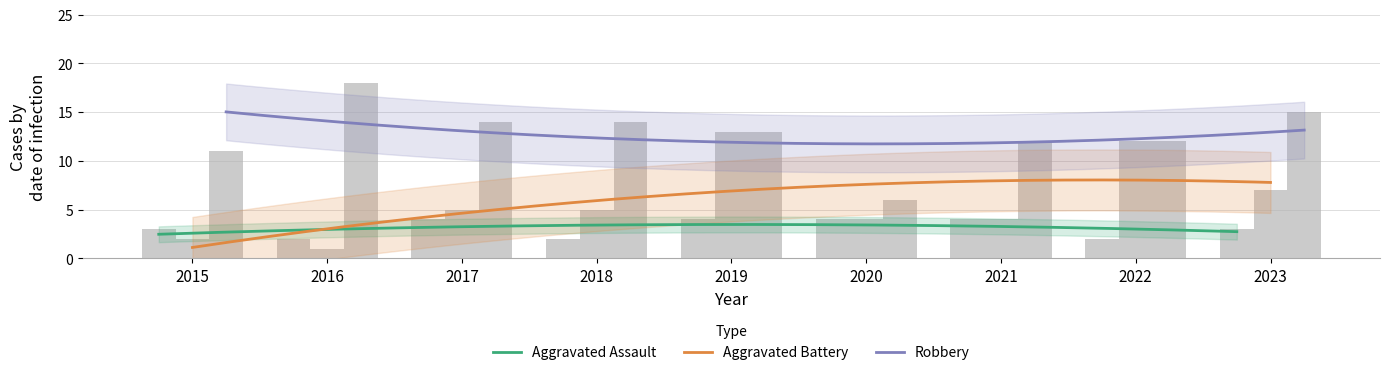

Read the Robbery value at 2018, to the nearest 10.

10